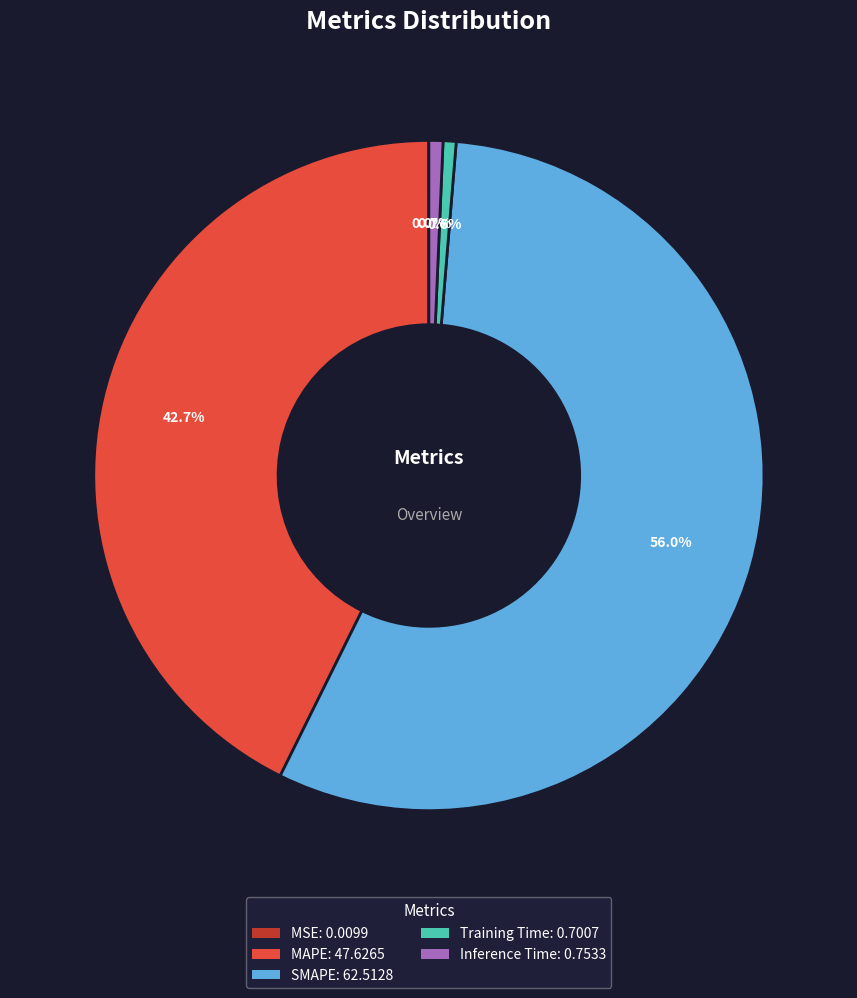

Is there a majority slice in this chart?

Yes